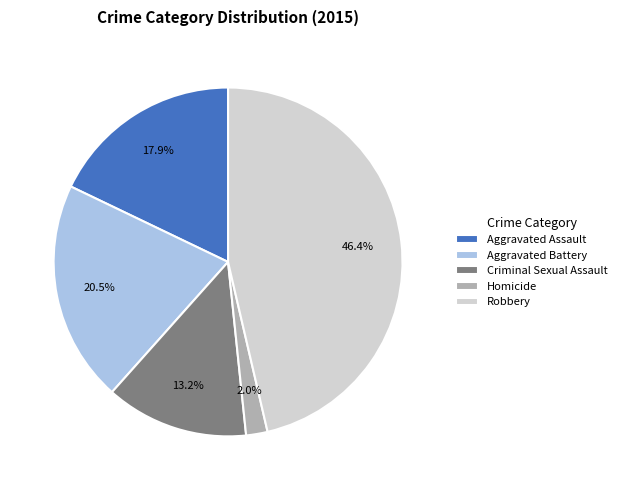

To the nearest percent, what is the combined percentage of Aggravated Battery and Aggravated Assault?

38%